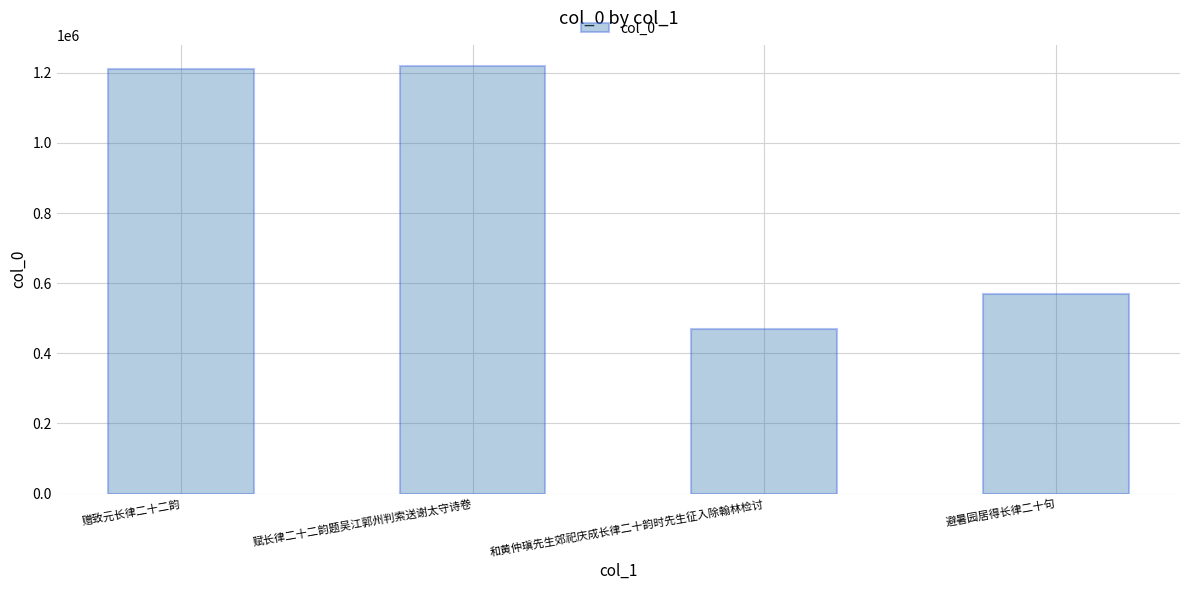

At which label is the value closest to 843640?

避暑园居得长律二十句